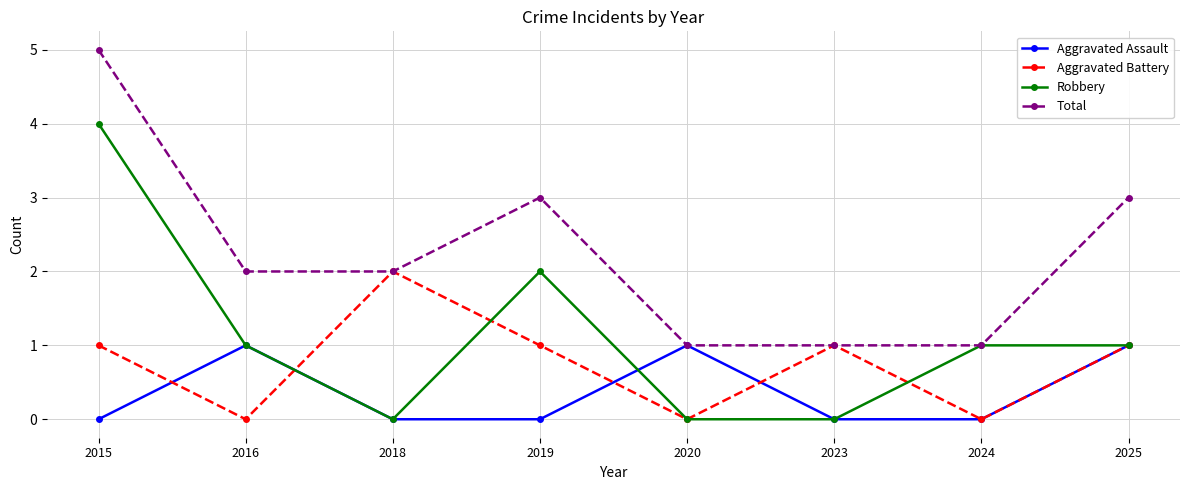

At which category is the sum across all series the highest?

2015